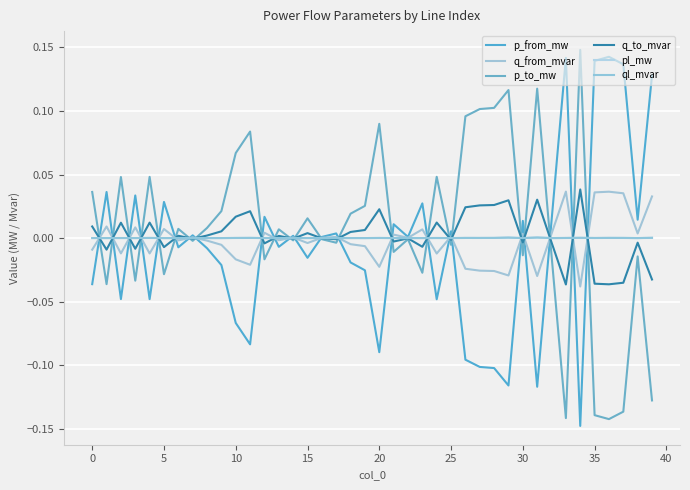

Reading left to right, what are all the values shown in this chart?

p_from_mw: -0.0	0.0	-0.0	0.0	-0.0	0.0	-0.0	0.0	-0.0	-0.0	-0.1	-0.1	0.0	-0.0	0.0	-0.0	0.0	0.0	-0.0	-0.0	-0.1	0.0	0.0	0.0	-0.0	0.0	-0.1	-0.1	-0.1	-0.1	0.0	-0.1	0.0	0.1	-0.1	0.1	0.1	0.1	0.0	0.1
q_from_mvar: -0.0	0.0	-0.0	0.0	-0.0	0.0	-0.0	0.0	-0.0	-0.0	-0.0	-0.0	0.0	-0.0	0.0	-0.0	0.0	0.0	-0.0	-0.0	-0.0	0.0	0.0	0.0	-0.0	0.0	-0.0	-0.0	-0.0	-0.0	0.0	-0.0	0.0	0.0	-0.0	0.0	0.0	0.0	0.0	0.0
p_to_mw: 0.0	-0.0	0.0	-0.0	0.0	-0.0	0.0	-0.0	0.0	0.0	0.1	0.1	-0.0	0.0	-0.0	0.0	-0.0	-0.0	0.0	0.0	0.1	-0.0	-0.0	-0.0	0.0	-0.0	0.1	0.1	0.1	0.1	-0.0	0.1	-0.0	-0.1	0.1	-0.1	-0.1	-0.1	-0.0	-0.1
q_to_mvar: 0.0	-0.0	0.0	-0.0	0.0	-0.0	0.0	-0.0	0.0	0.0	0.0	0.0	-0.0	0.0	-0.0	0.0	-0.0	-0.0	0.0	0.0	0.0	-0.0	-0.0	-0.0	0.0	-0.0	0.0	0.0	0.0	0.0	-0.0	0.0	-0.0	-0.0	0.0	-0.0	-0.0	-0.0	-0.0	-0.0
pl_mw: 0.0	0.0	0.0	0.0	0.0	0.0	0.0	0.0	0.0	0.0	0.0	0.0	0.0	0.0	0.0	0.0	0.0	0.0	0.0	0.0	0.0	0.0	0.0	0.0	0.0	0.0	0.0	0.0	0.0	0.0	0.0	0.0	0.0	0.0	0.0	0.0	0.0	0.0	0.0	0.0
ql_mvar: 0.0	0.0	0.0	0.0	0.0	0.0	0.0	-0.0	0.0	0.0	0.0	0.0	0.0	0.0	-0.0	0.0	-0.0	-0.0	0.0	0.0	0.0	0.0	-0.0	0.0	0.0	0.0	0.0	0.0	0.0	0.0	0.0	0.0	0.0	0.0	0.0	0.0	0.0	0.0	0.0	0.0